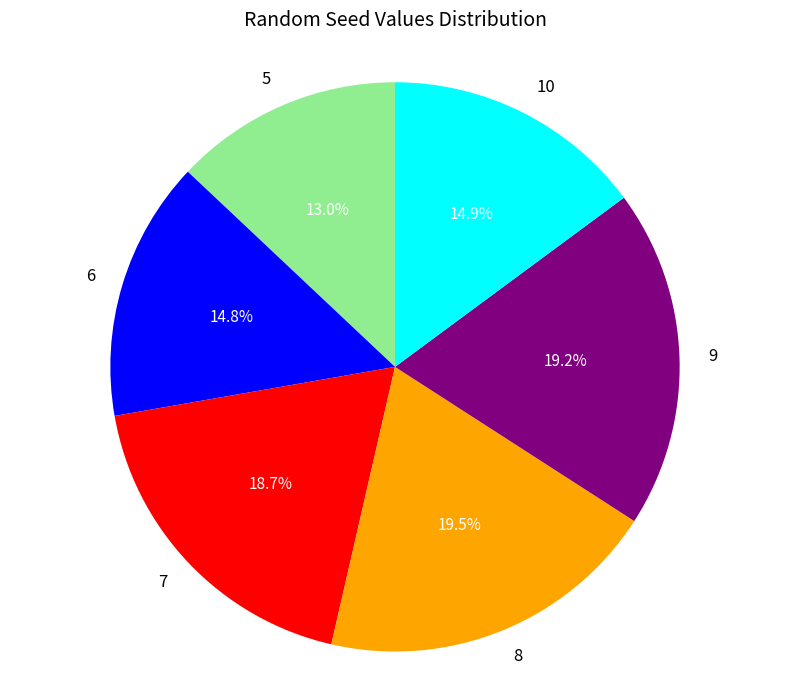

Is the sum of 10 and 9 greater than half?

No